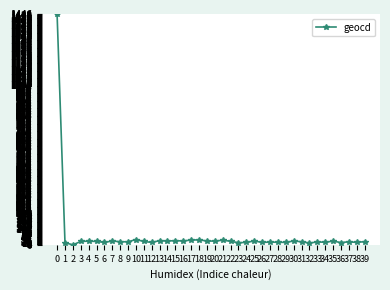

What is the sum of all values?

2220